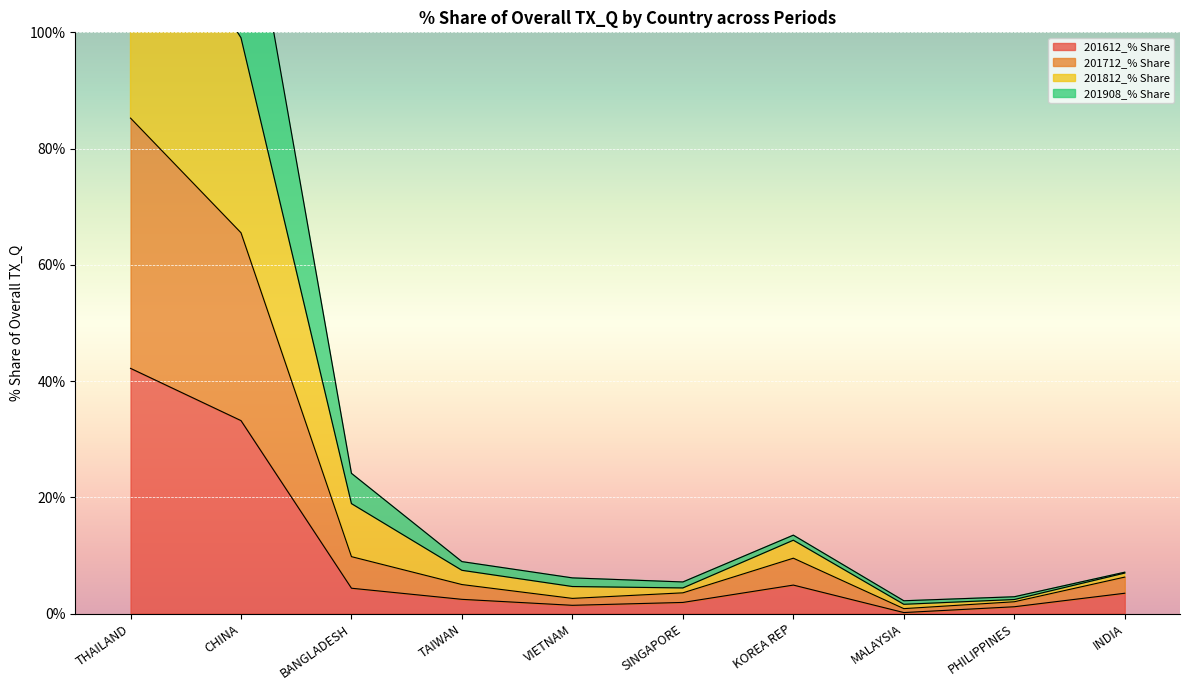

What is the label of the 1st point from the left?

THAILAND